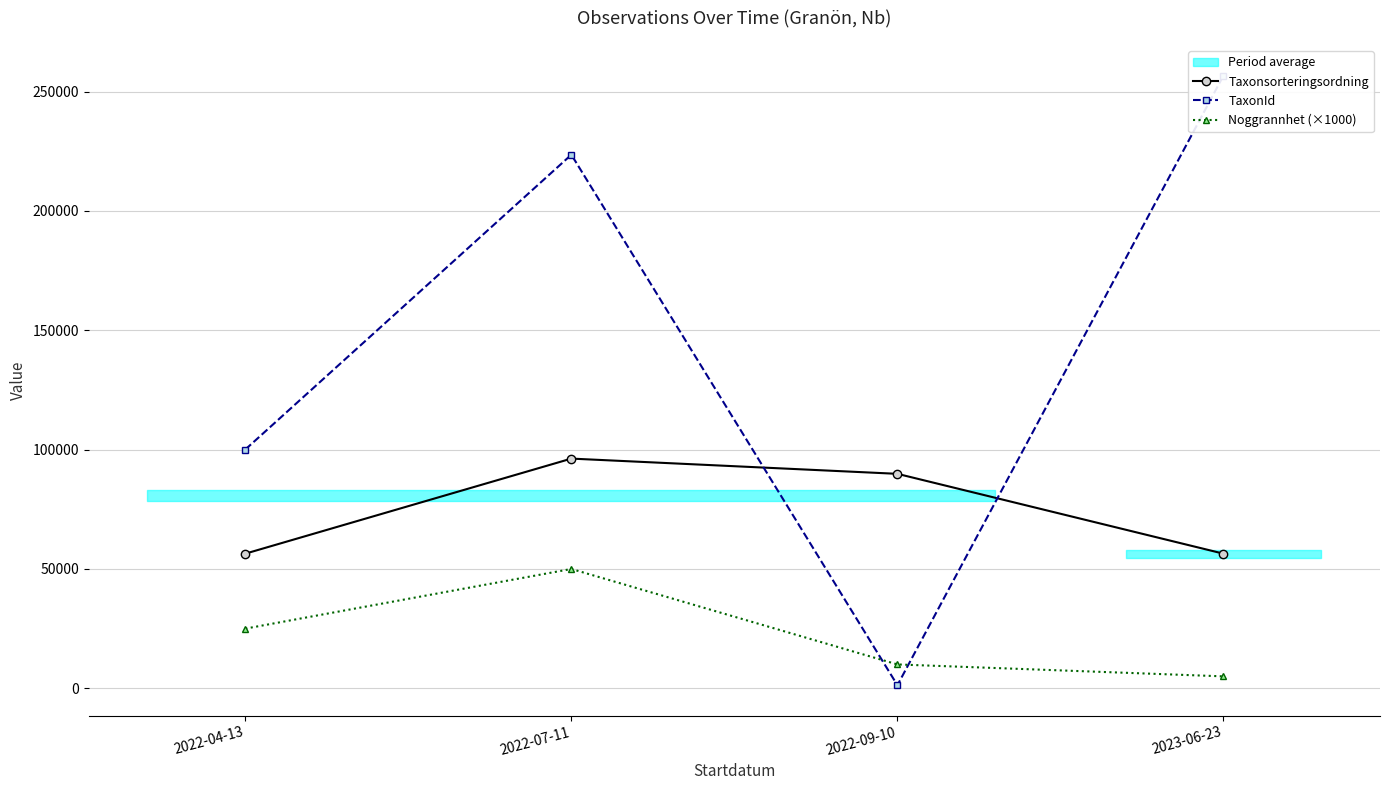

At 2022-04-13, list the series in order from smallest to largest.

Noggrannhet (×1000), Taxonsorteringsordning, TaxonId